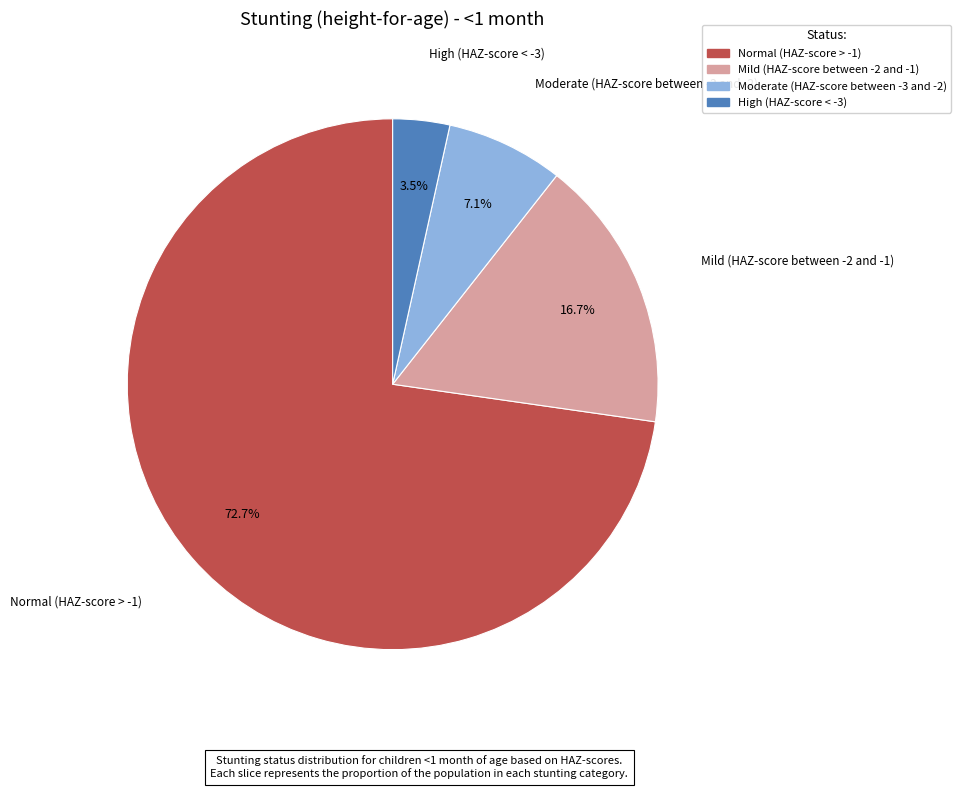

What is the total percentage of Mild (HAZ-score between -2 and -1) and Normal (HAZ-score > -1)?

89.4%